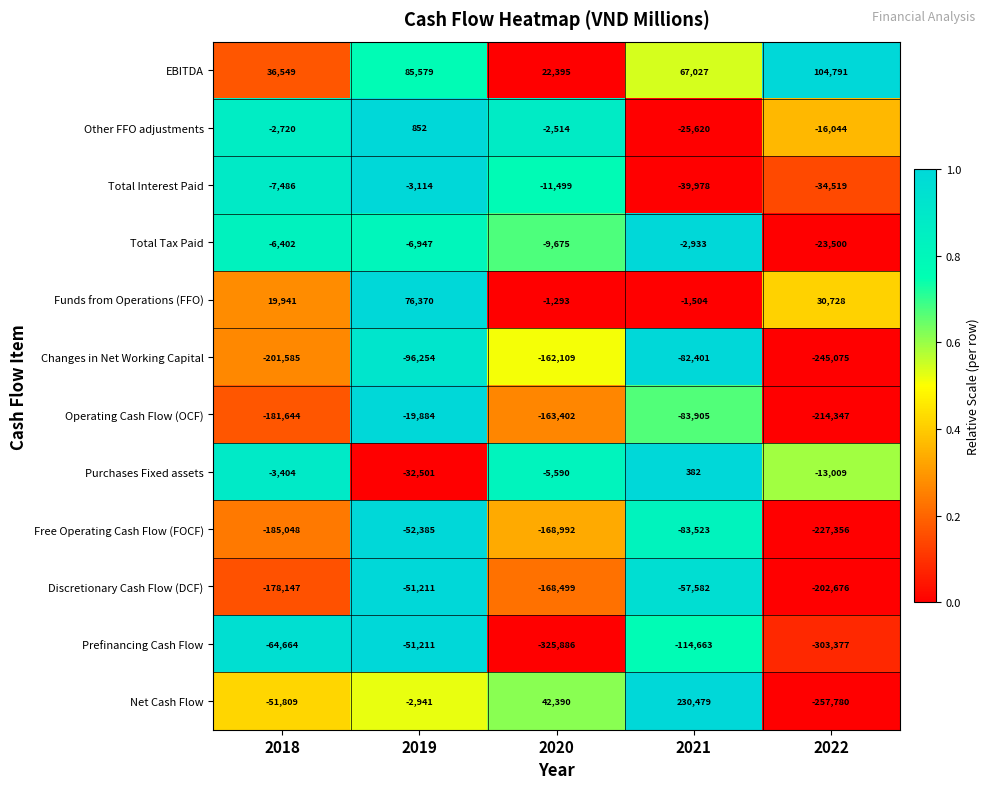

Read the Prefinancing Cash Flow value at 2018.

-64664